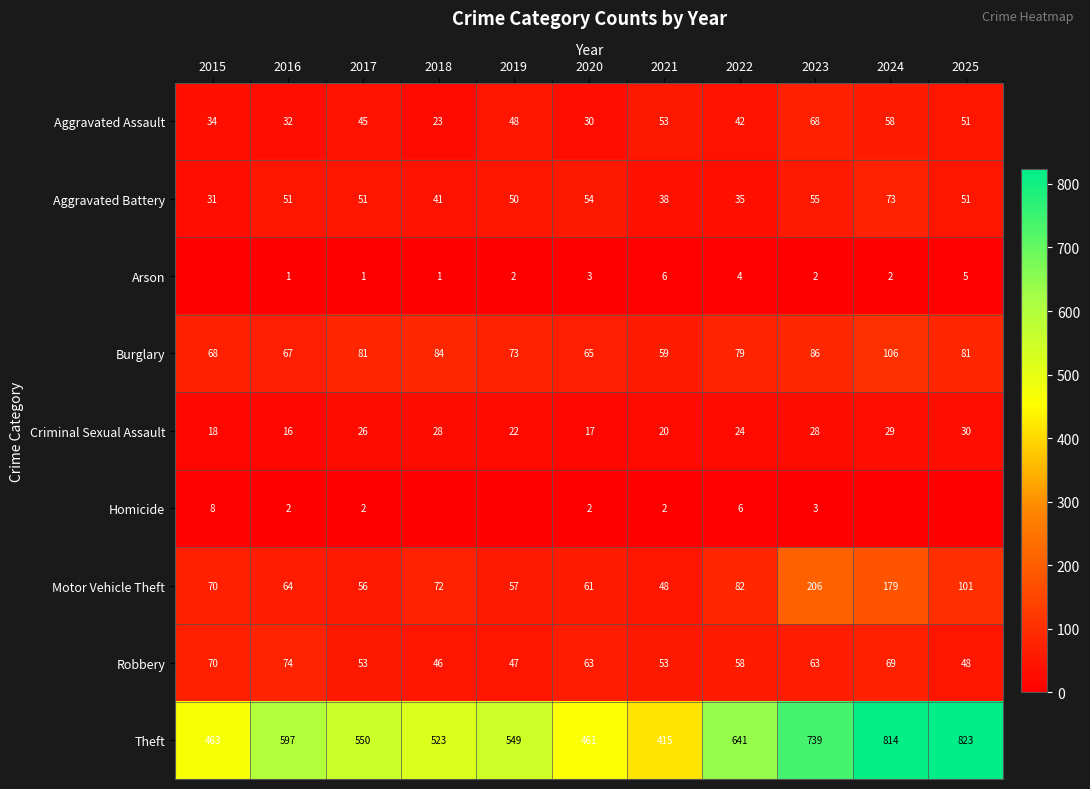

What is the average value of the Aggravated Assault series?

44